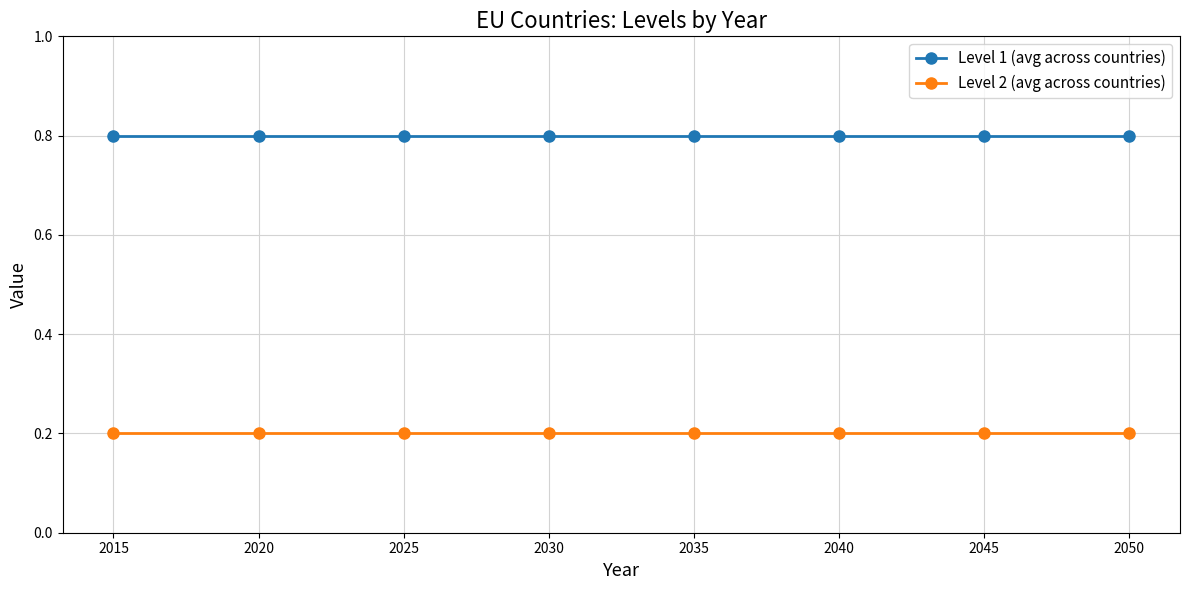

True or false: Level 2 (avg across countries) and Level 1 (avg across countries) intersect in this chart.

False